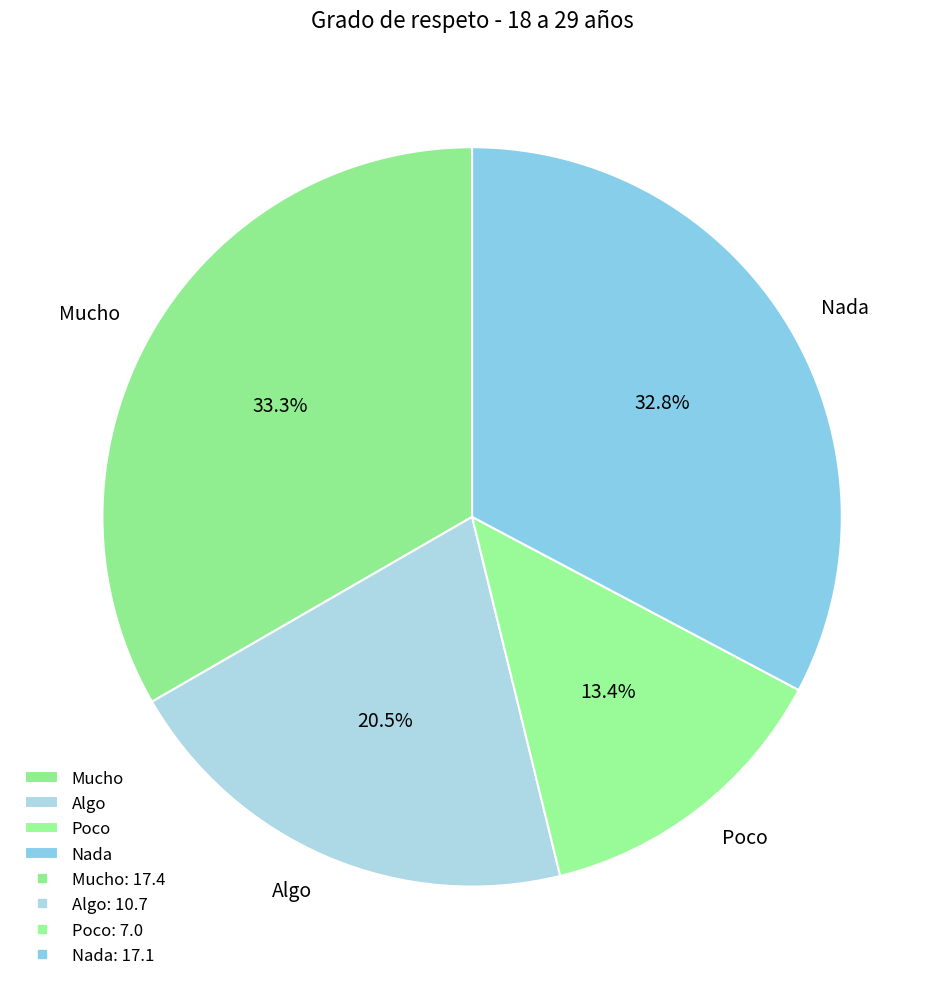

Which slice is the smallest?

Poco